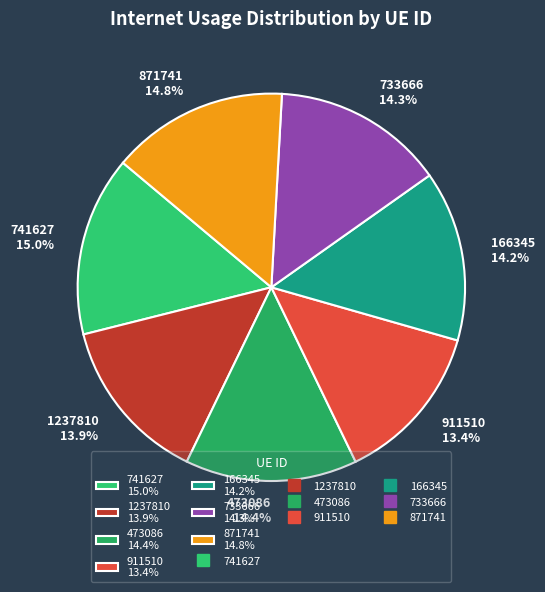

Does 733666 represent more than half of the total?

No